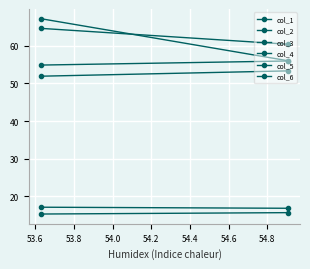

How many series are shown in this chart?

6